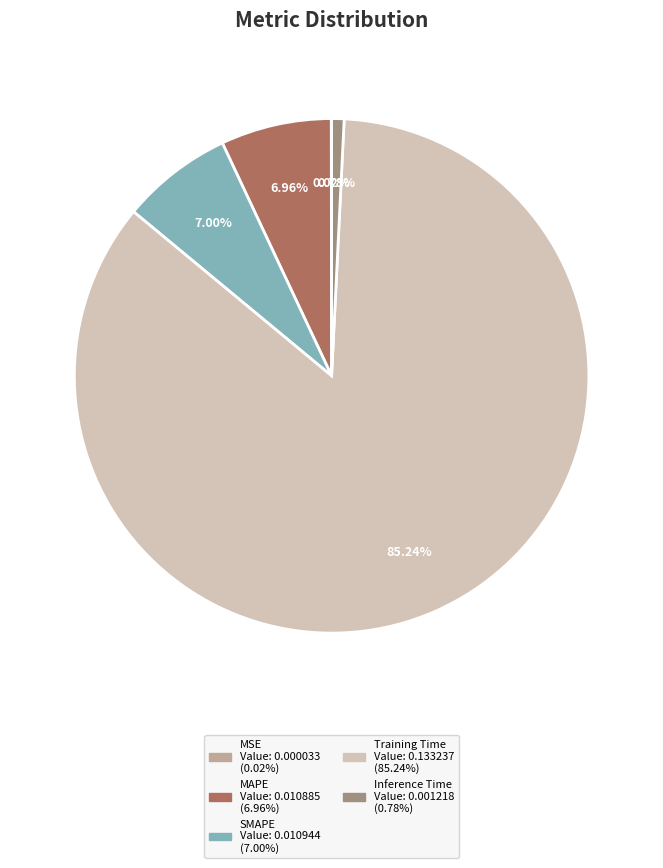

Does any single category account for the majority?

Yes